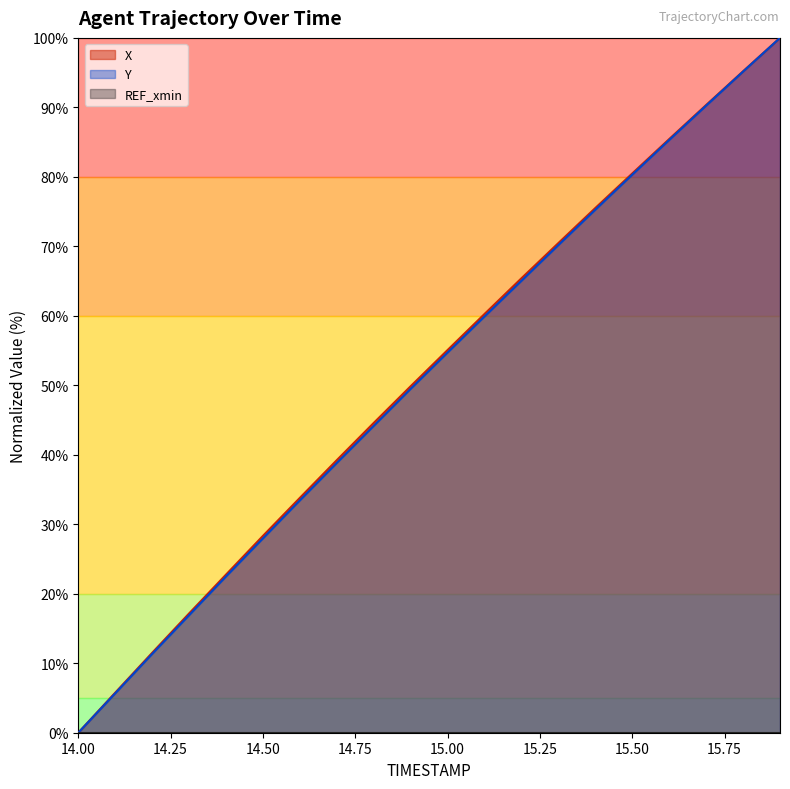

What is the maximum value shown in the chart?

100.0